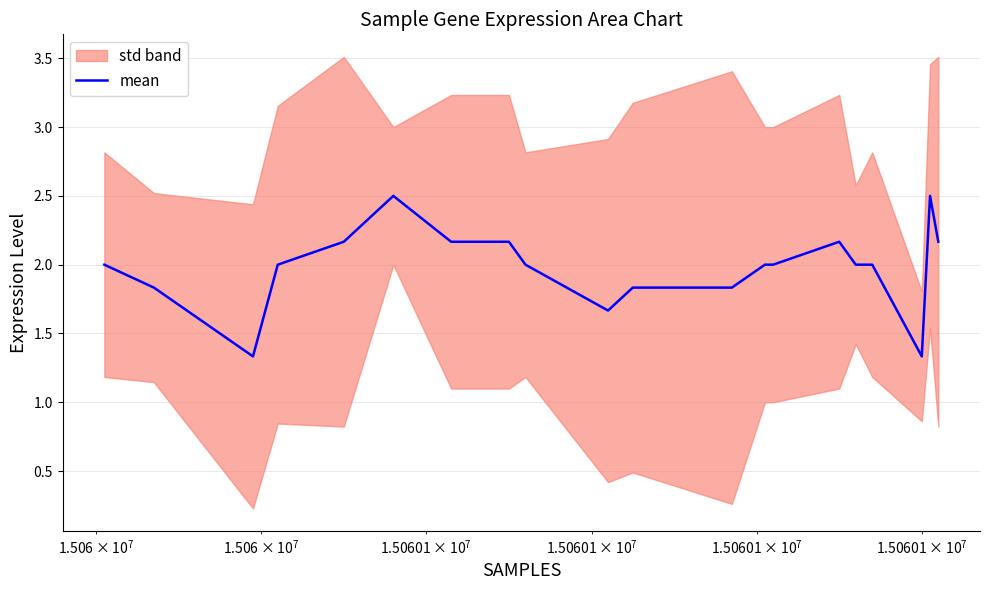

What is the lowest value of the mean series?

1.3